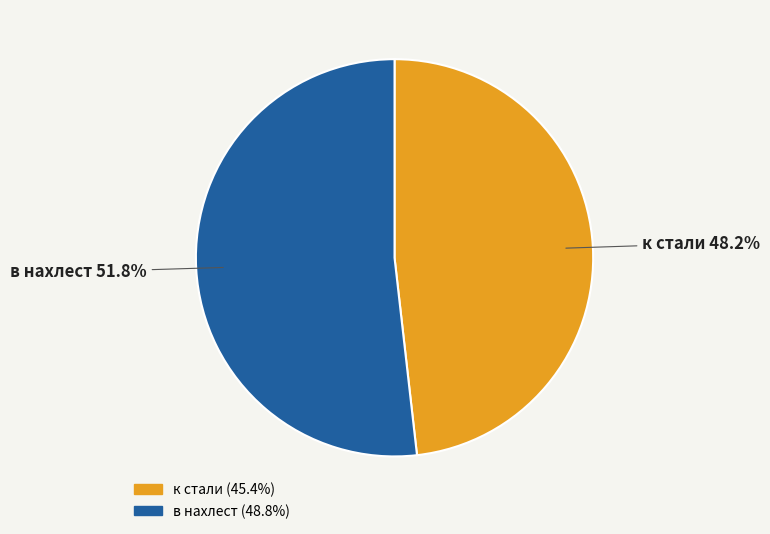

How many segments does this pie chart have?

2